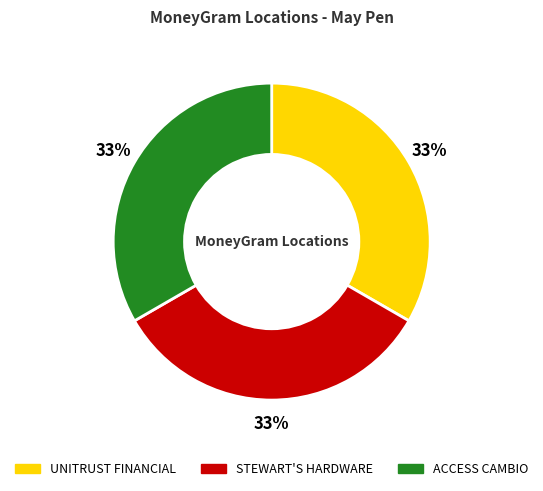

Is there a majority slice in this chart?

No